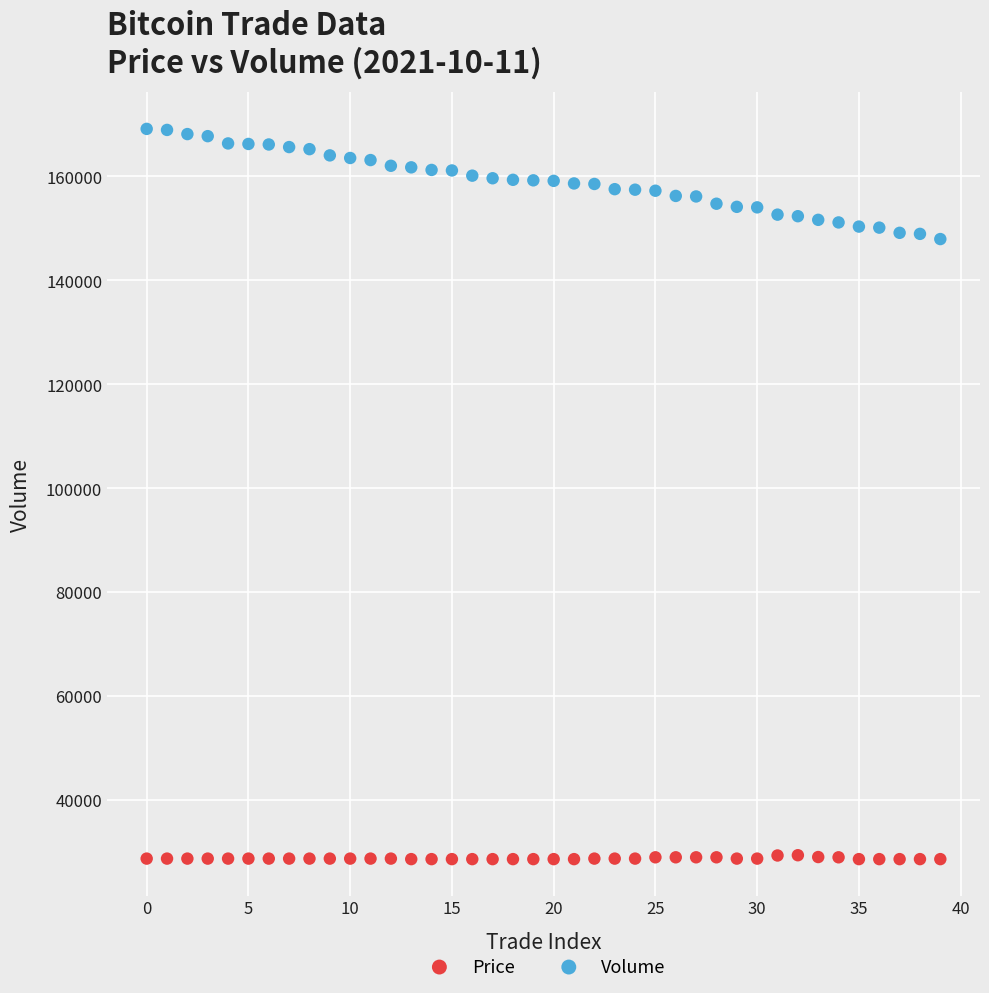

Across all data points, what is the range of Y values (max minus min)?

140500